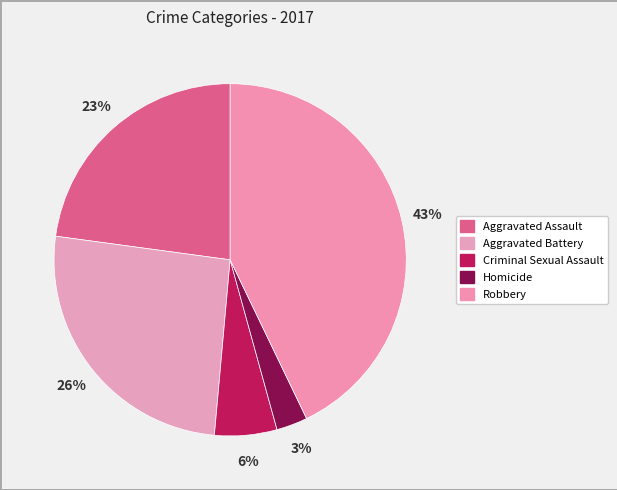

What is the change in value from Aggravated Battery to Criminal Sexual Assault?

-21